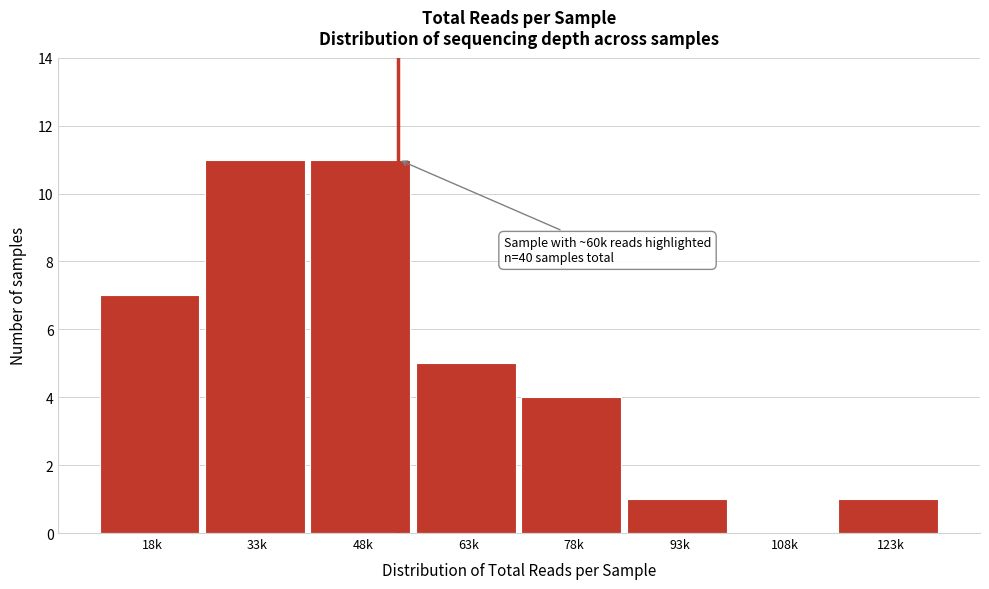

Reading left to right, transcribe all the data shown in this chart.

18k=7	33k=11	48k=11	63k=5	78k=4	93k=1	108k=0	123k=1